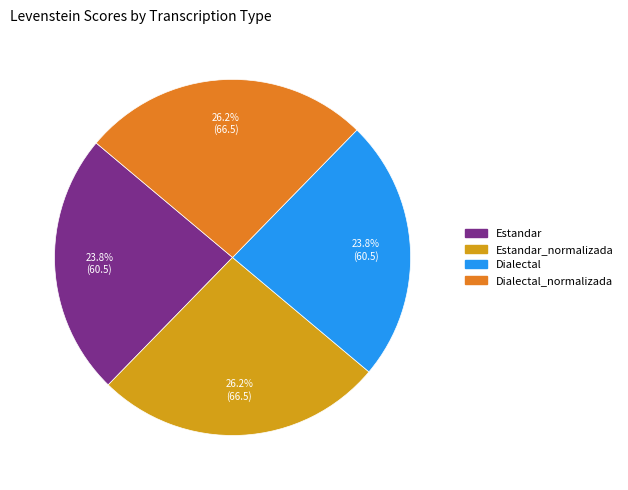

Combined, what portion of the pie is Estandar_normalizada and Dialectal_normalizada?

52.4%